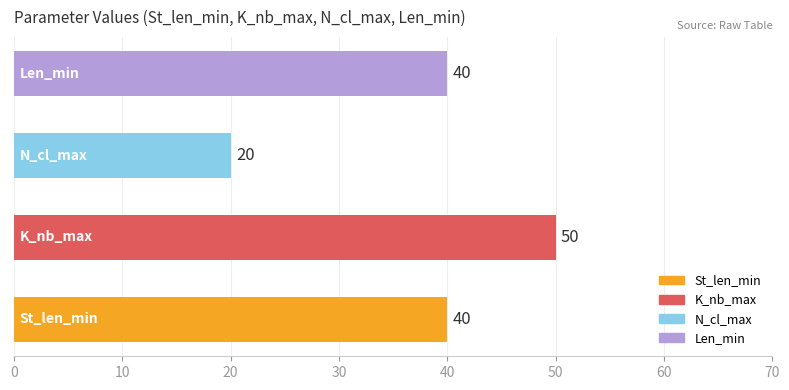

What is the difference between the maximum and minimum values?

30